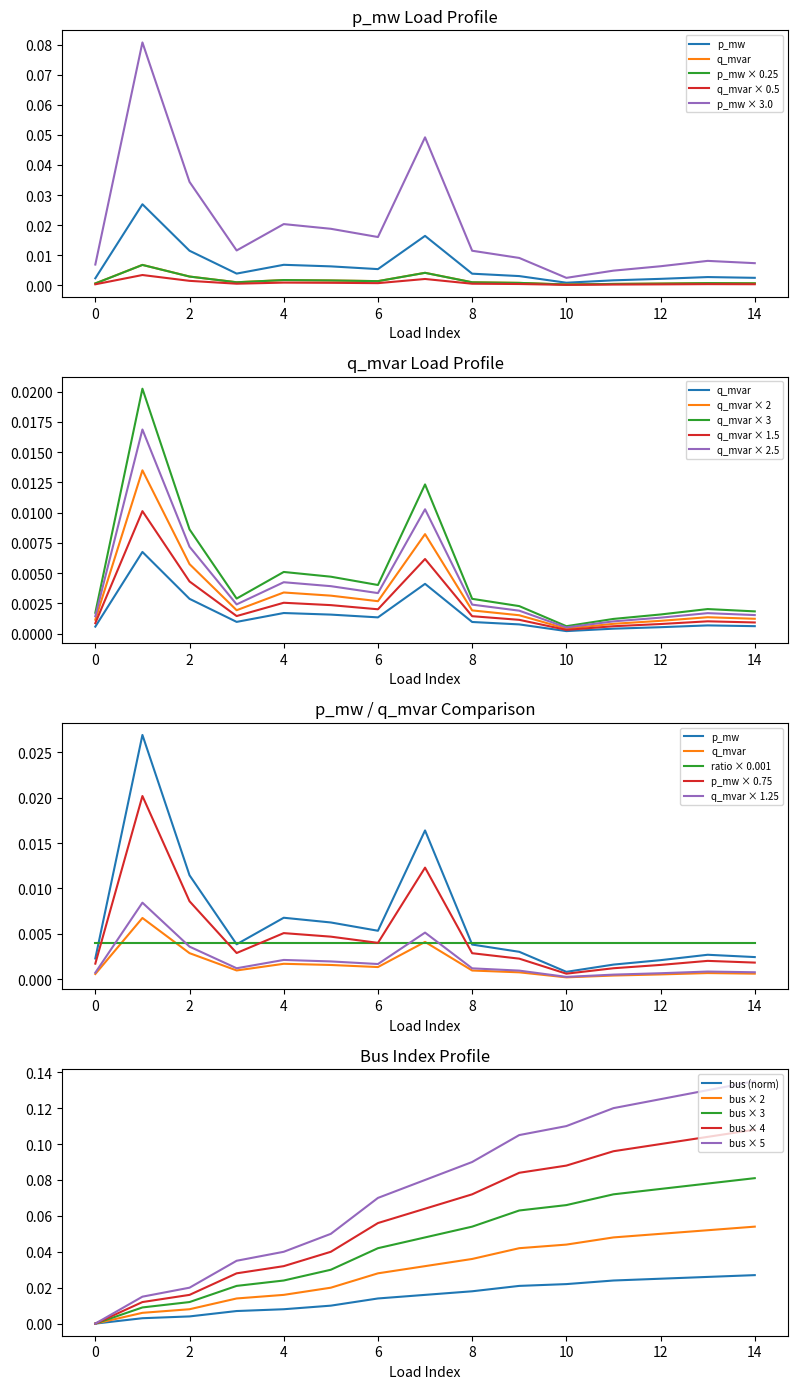

Is the value of bus × 5 at 8 greater than the value of bus × 3 at 6?

Yes